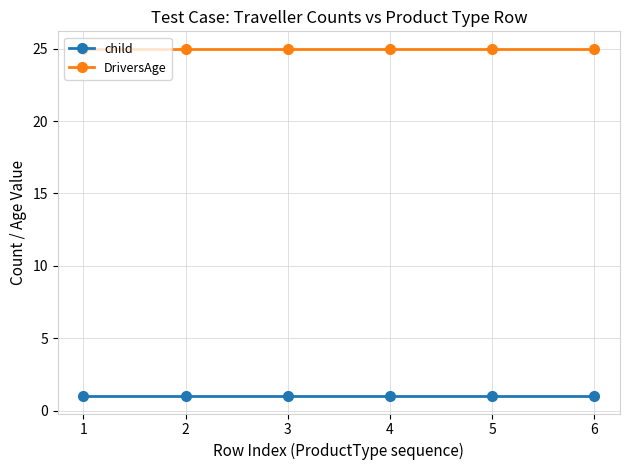

True or false: DriversAge has more than 2 points higher than both neighbors.

False